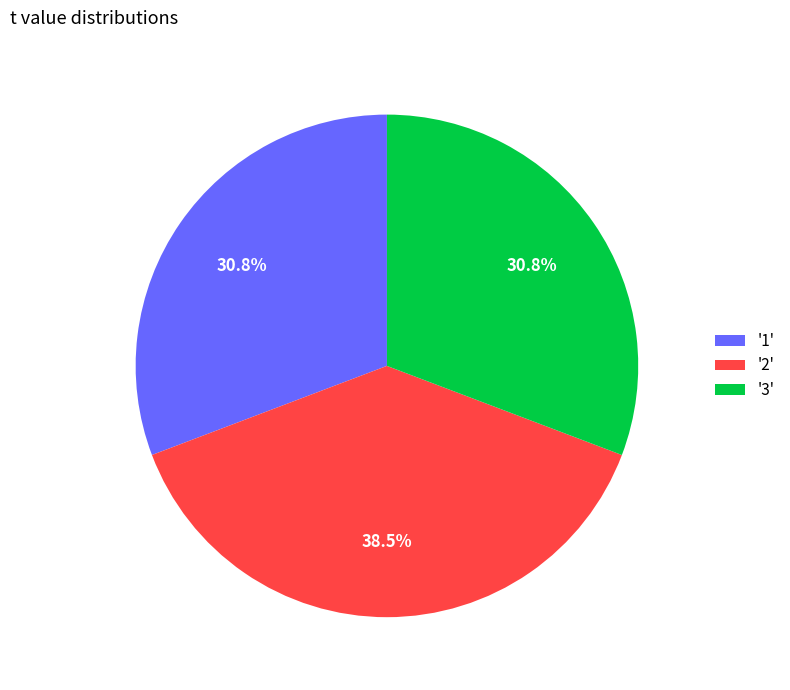

How many slices are in this pie chart?

3